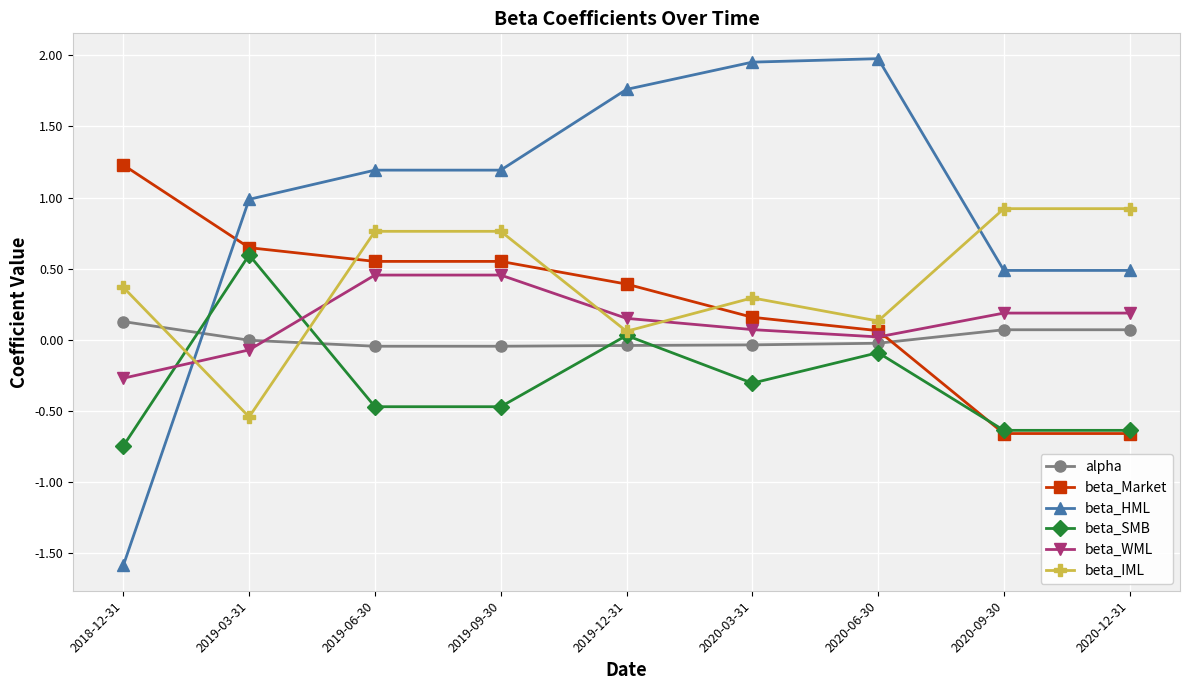

At which label is beta_Market closest to 0?

2020-06-30